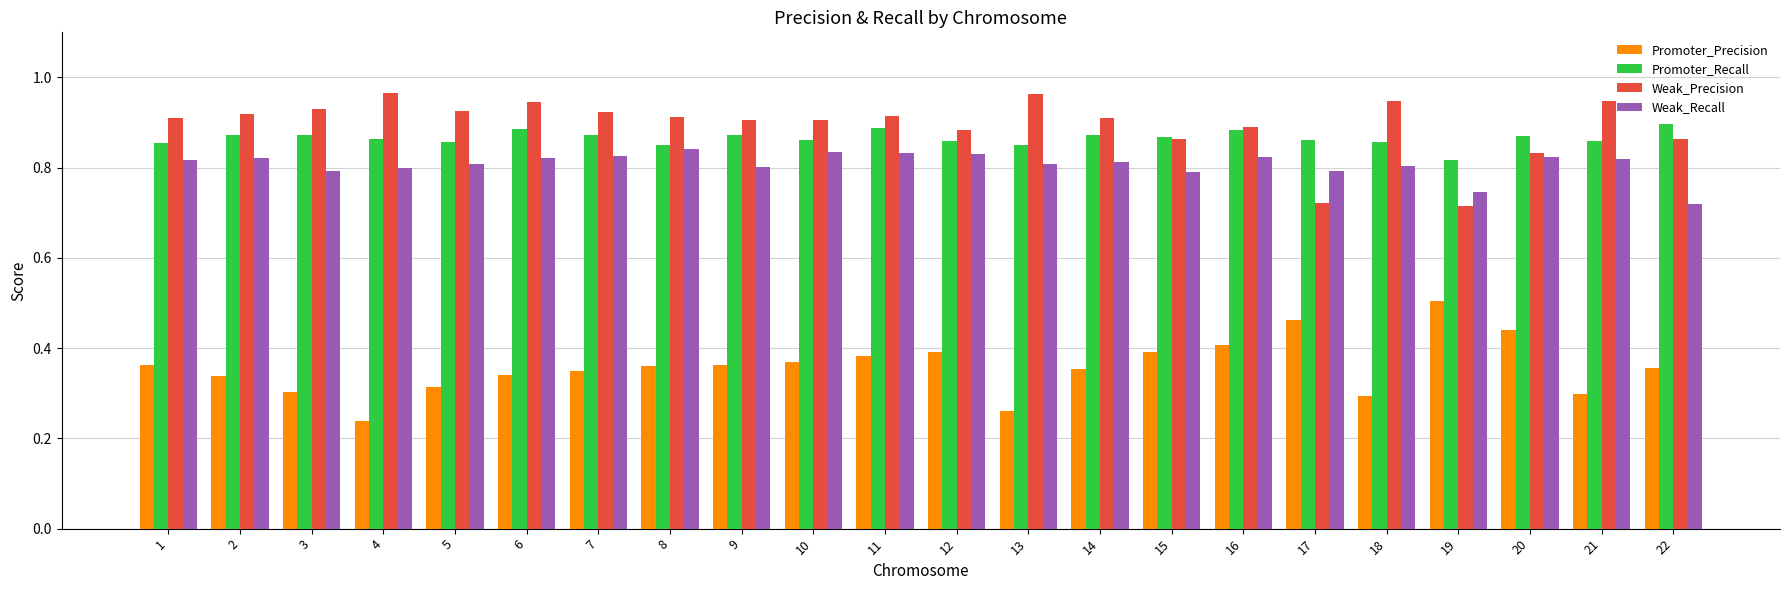

Count the Promoter_Precision values in the range 0 to 1.

22